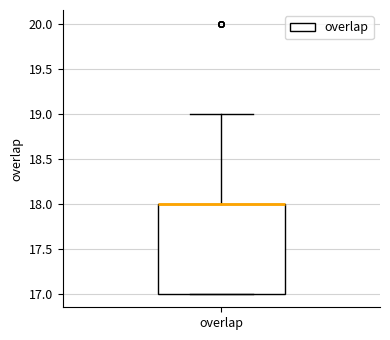

Read this box plot against the y-axis: the position of the median line, the range covered by the box, and the ends of both whiskers. The values are not printed on the chart, so give them approximately, as read against the axis.

median 18 (drawn on the box's upper edge), box 17 to 18, whiskers 17 to 19